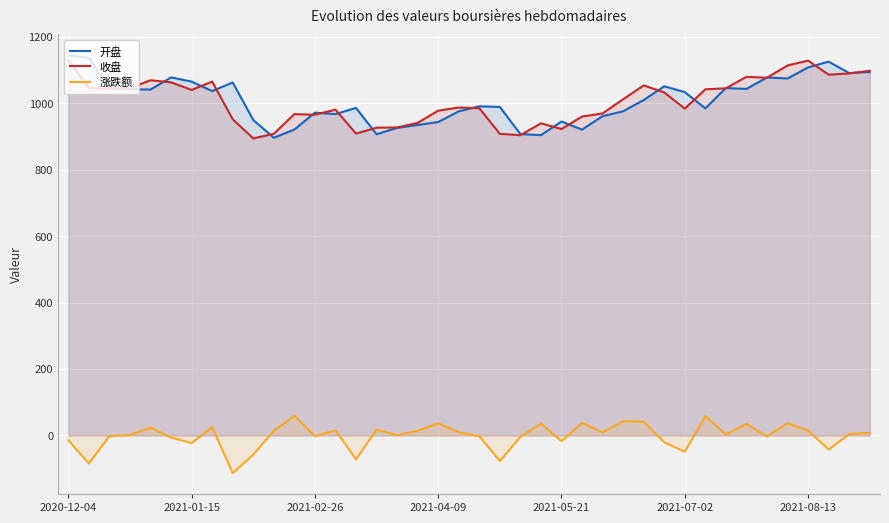

What is the spread (max minus min) of values at 2021-04-09?

940.6